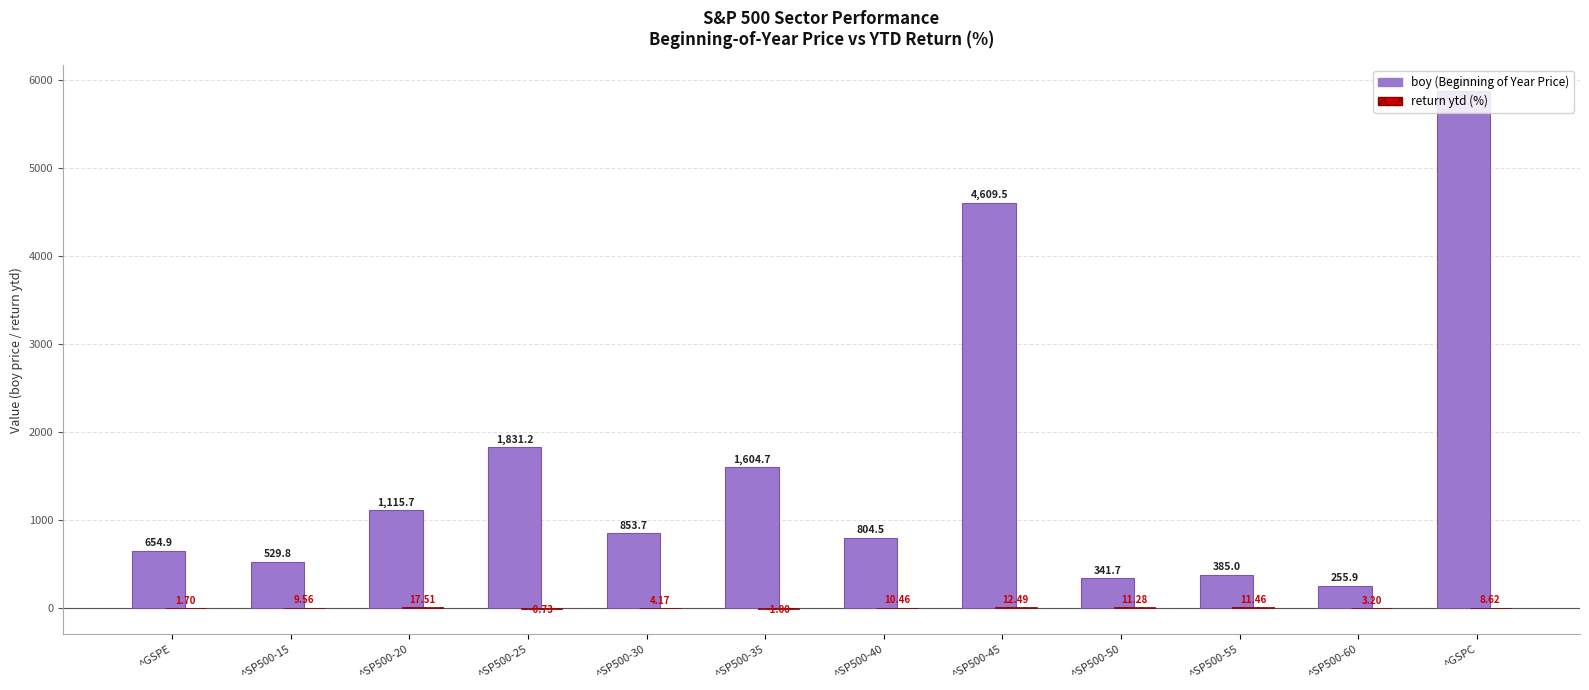

Which category has the highest value across all series?

^GSPC